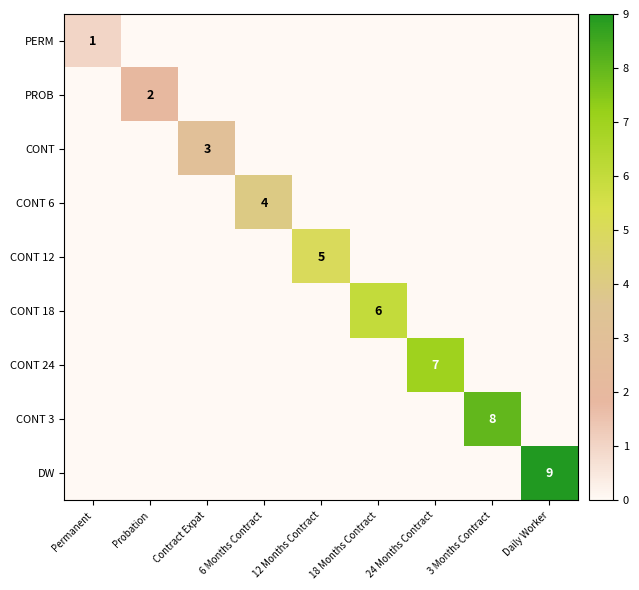

How many CONT 18 values are between 0 and 1?

8